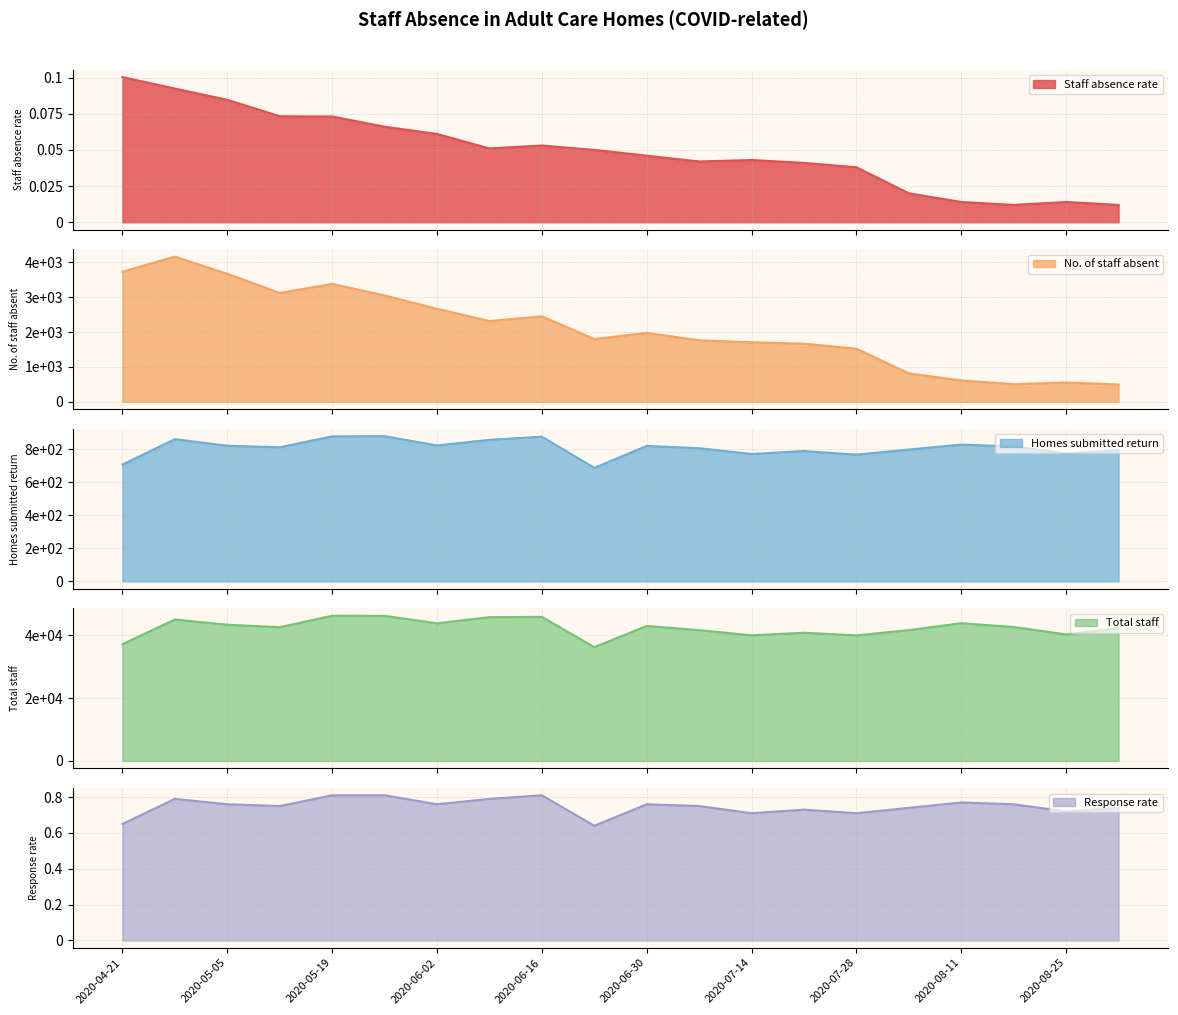

What position from the right is 2020-08-11?

4